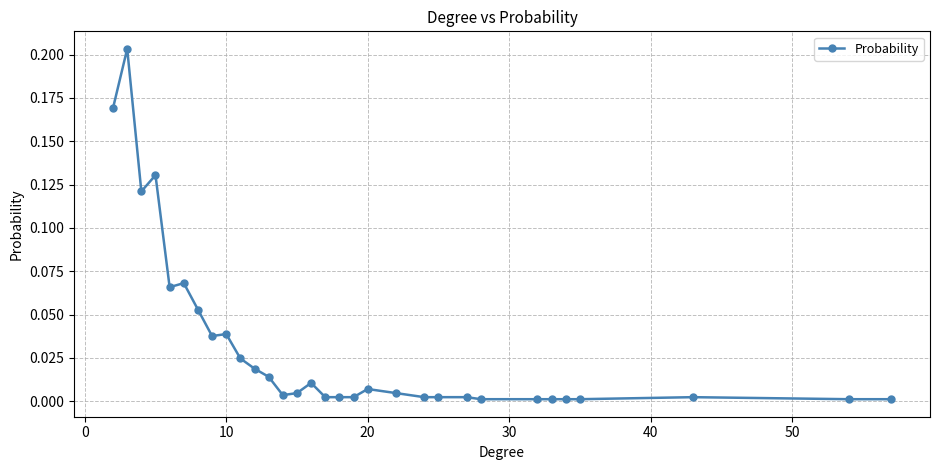

What is the sum of all values?

1.0